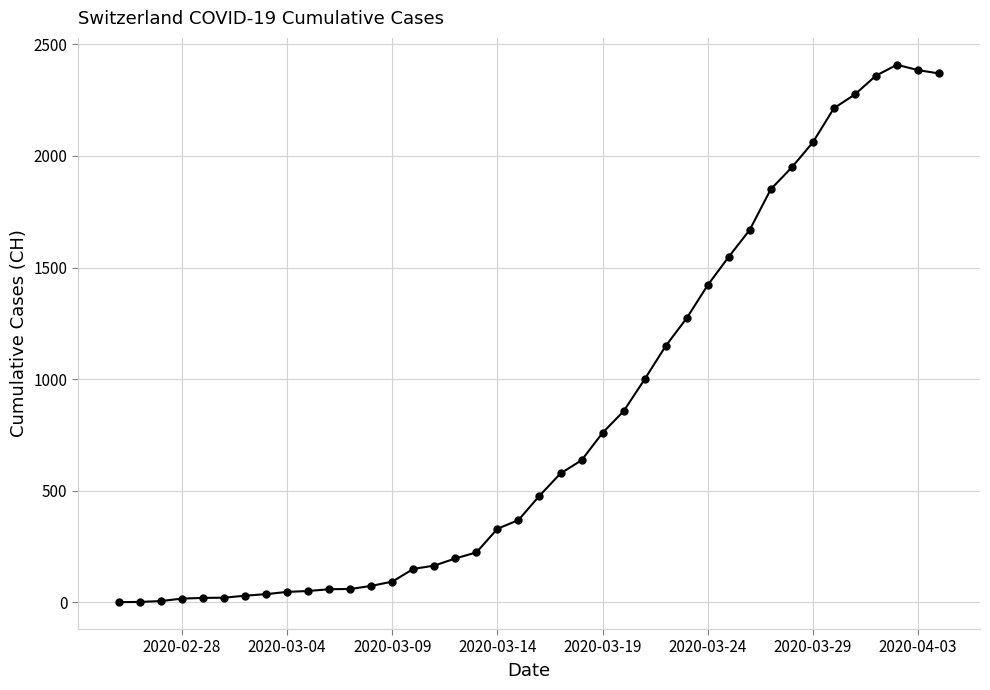

What is the maximum value shown in the chart?

2409